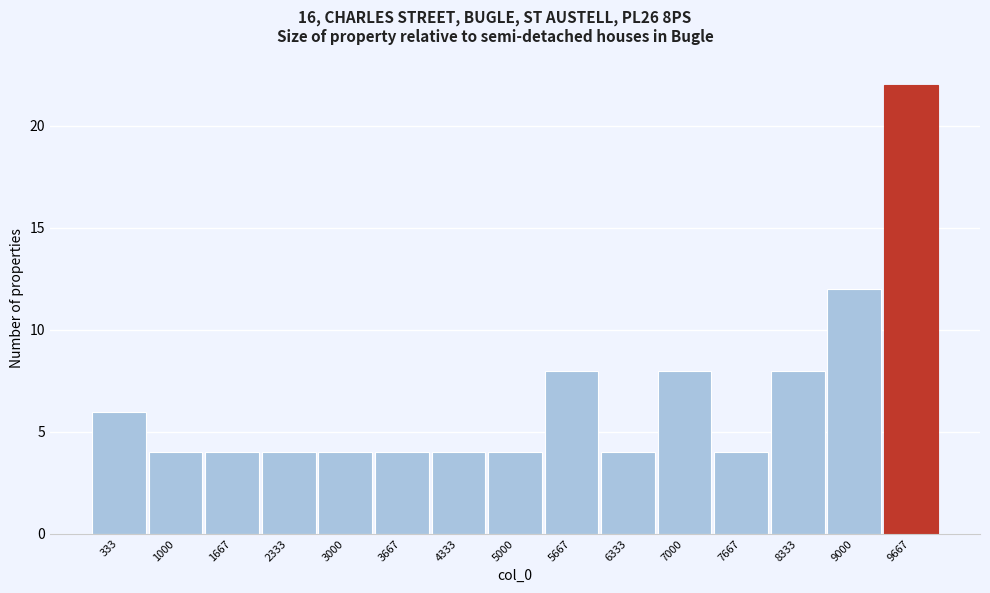

Reading left to right, transcribe this chart: for each bar, give the range it covers on the x-axis and its height. Neither the bar edges nor the heights are printed on the chart, so give them approximately, as read against the axes.

0 to 700: 6
700 to 1300: 4
1300 to 2000: 4
2000 to 2700: 4
2700 to 3300: 4
3300 to 4000: 4
4000 to 4700: 4
4700 to 5300: 4
5300 to 6000: 8
6000 to 6700: 4
6700 to 7300: 8
7300 to 8000: 4
8000 to 8700: 8
8700 to 9300: 12
9300 to 10000: 22